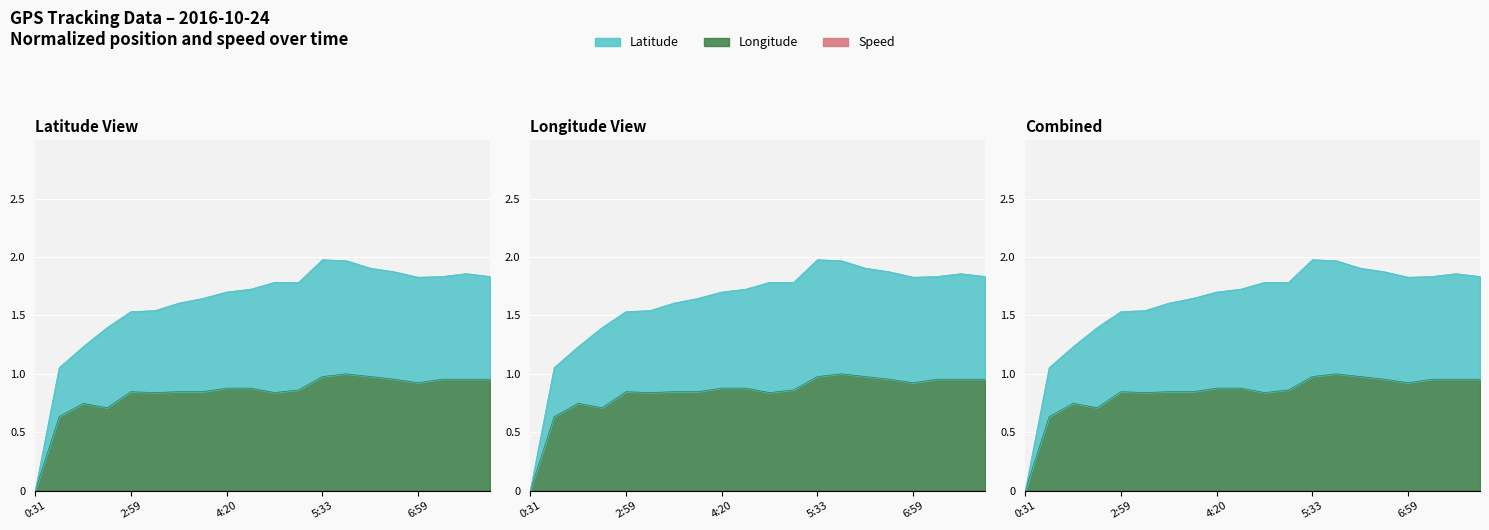

What position from the left is 4:32?

10